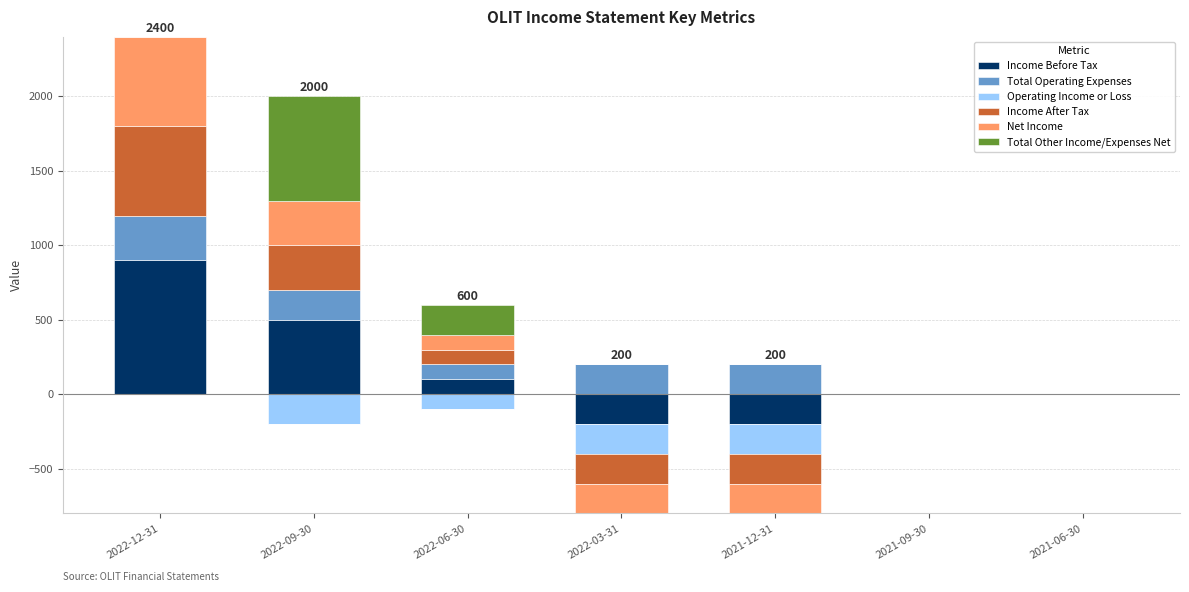

List the series in order of their peak value, highest first.

Income Before Tax, Total Other Income/Expenses Net, Income After Tax, Net Income, Total Operating Expenses, Operating Income or Loss